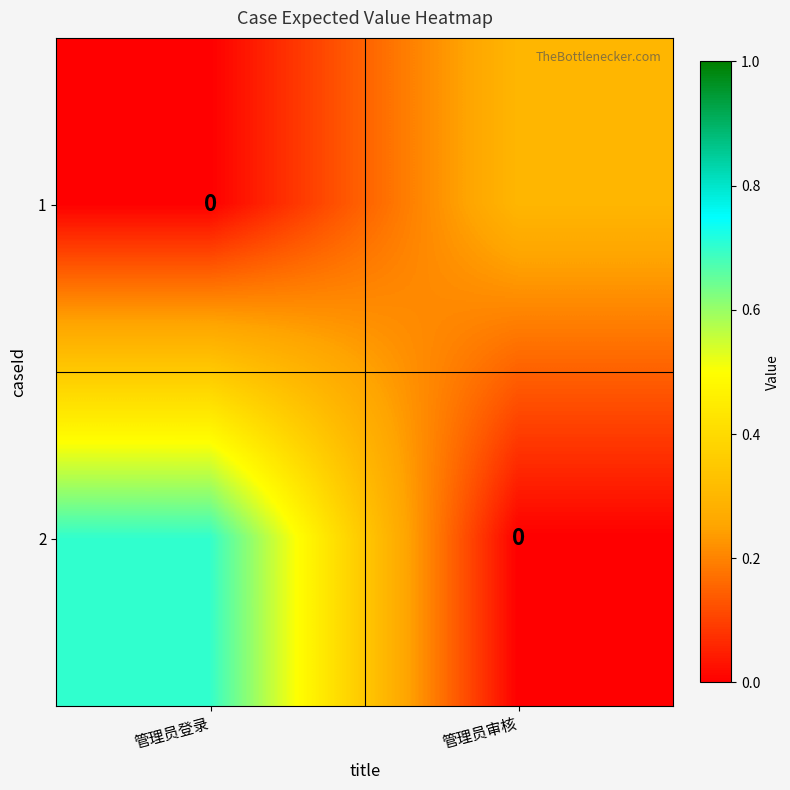

List the labels in order of 1 value, smallest first.

管理员登录, 管理员审核